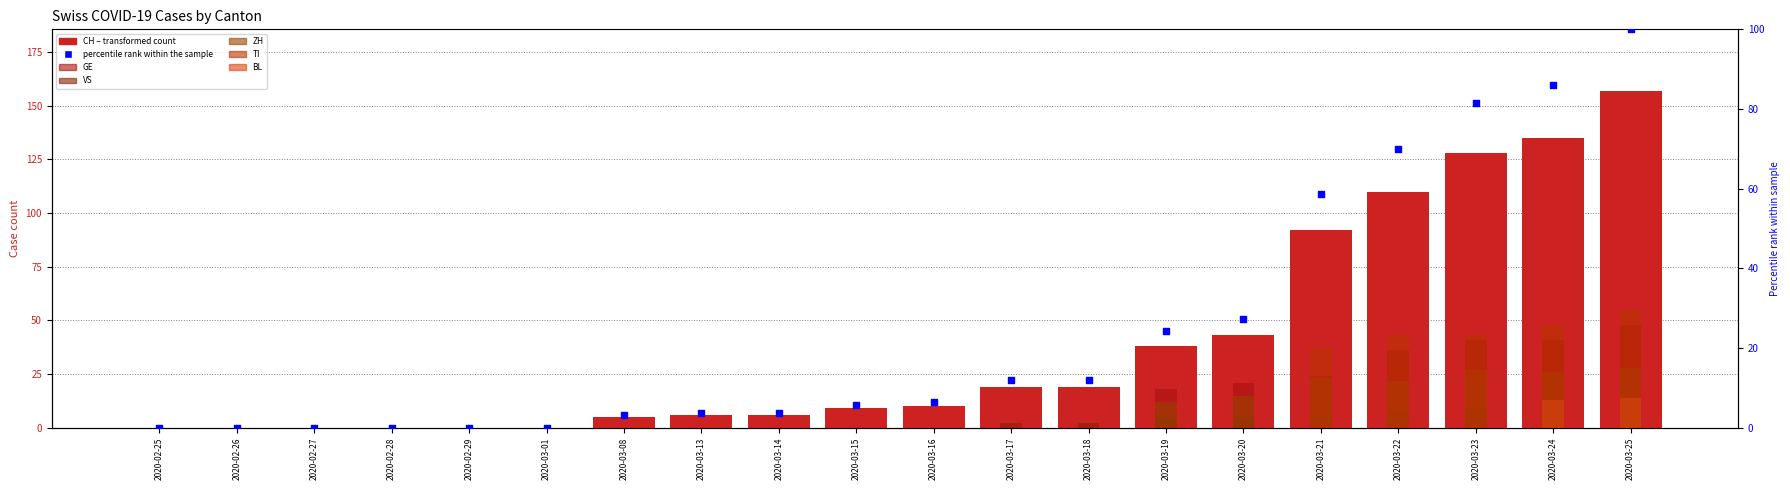

Which series has the largest total across all categories?

CH